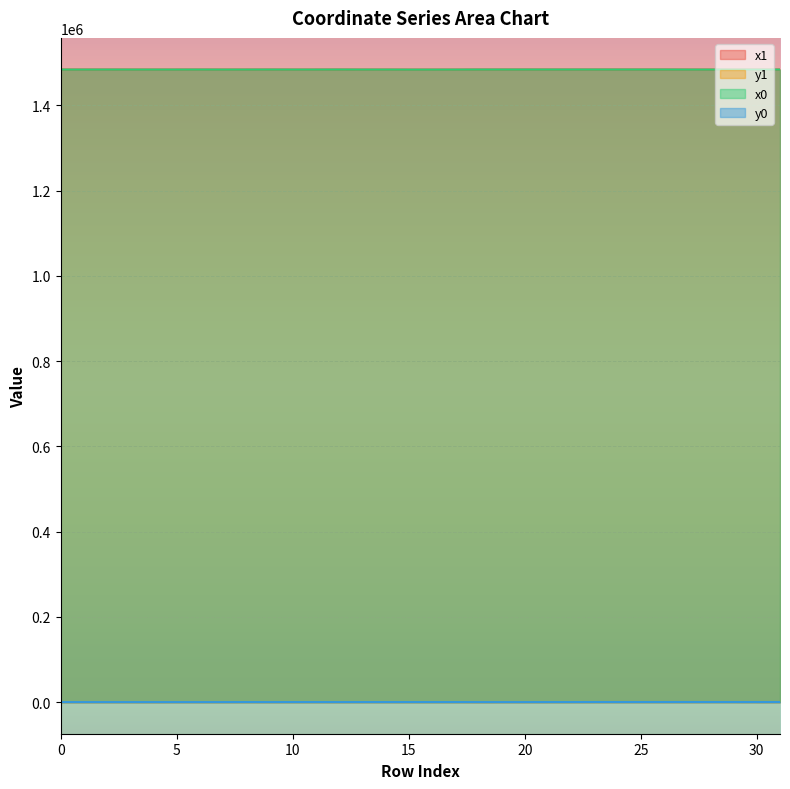

How many lines are shown in the chart?

4